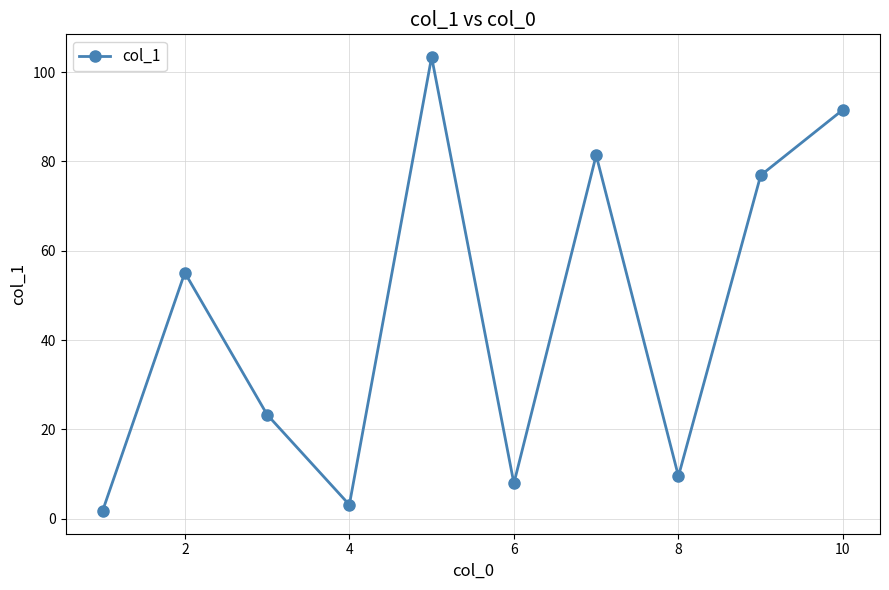

How many points are higher than both their immediate neighbors (excluding endpoints)?

3